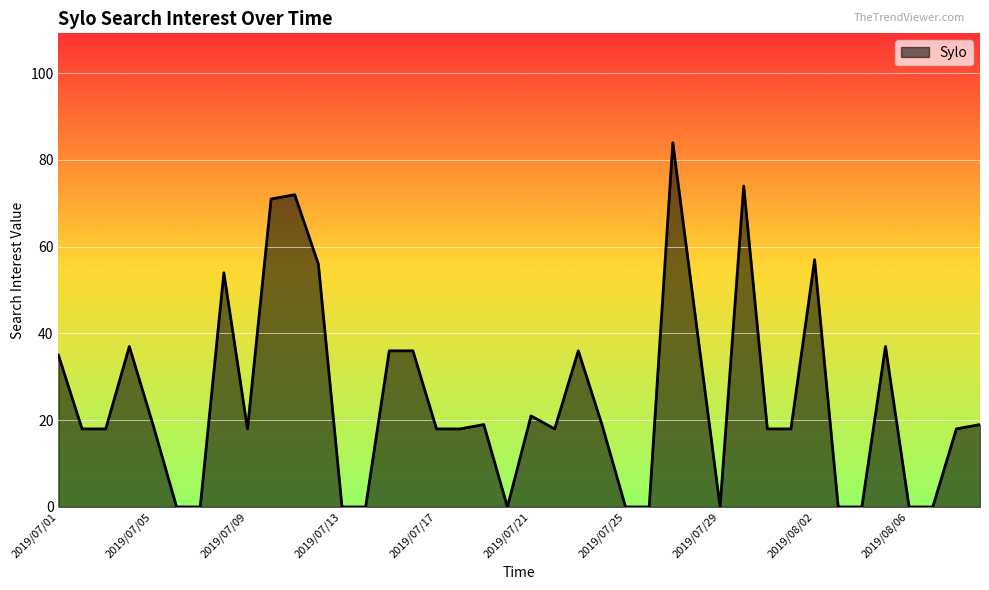

What is the maximum value shown in the chart?

84